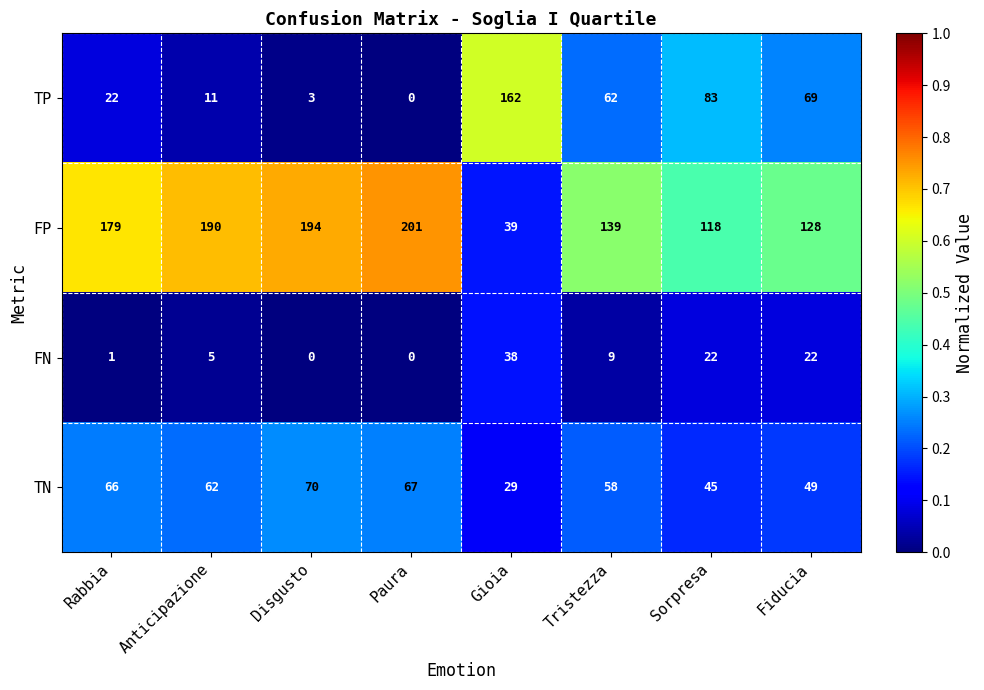

What is the minimum value for FP?

39